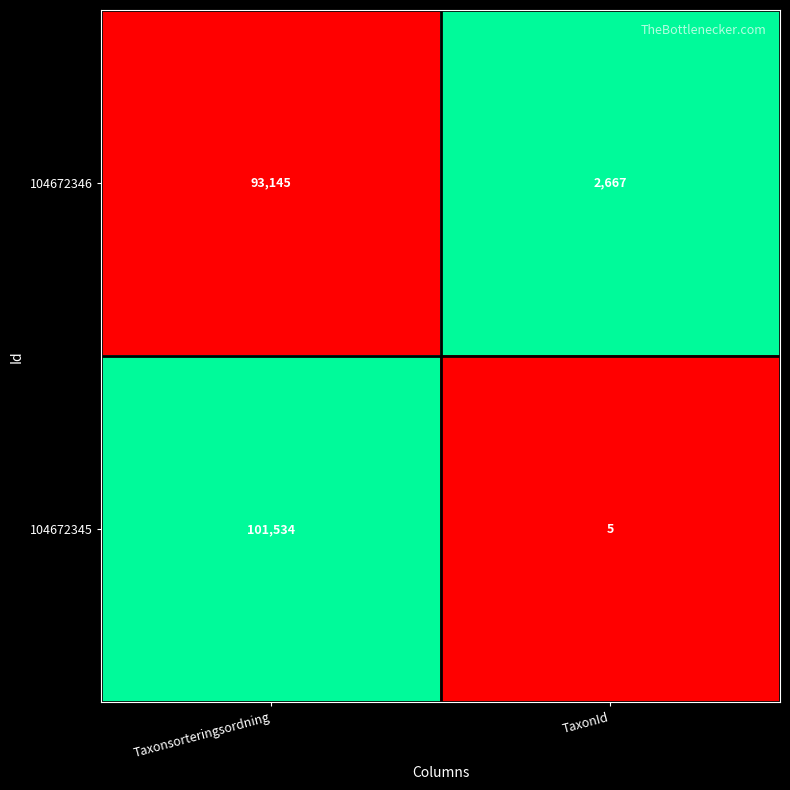

Reading left to right, transcribe all the data shown in this chart.

104672346: Taxonsorteringsordning=93145	TaxonId=2667
104672345: Taxonsorteringsordning=101534	TaxonId=5